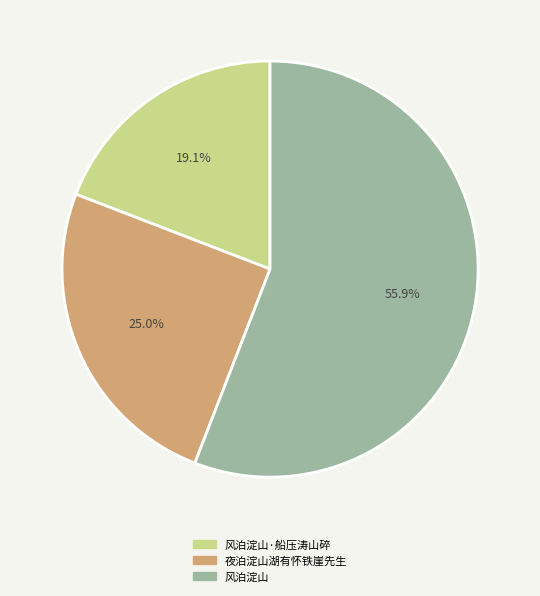

How many segments does this pie chart have?

3